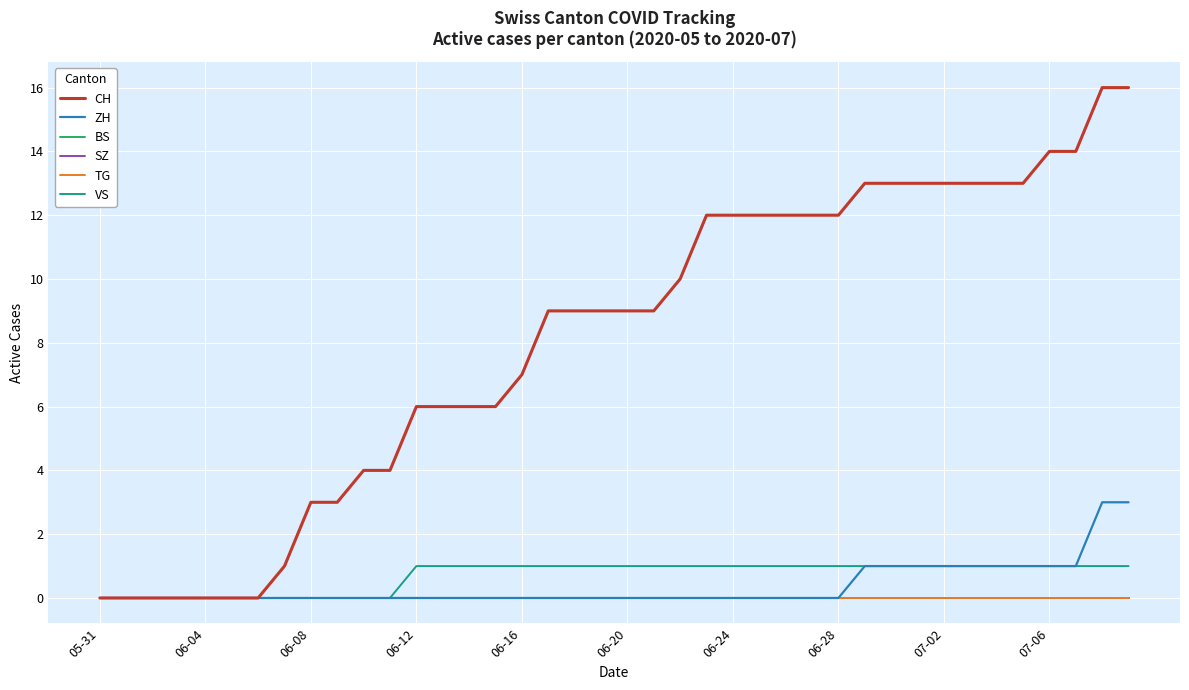

Does the chart display data point markers on the line(s)?

No